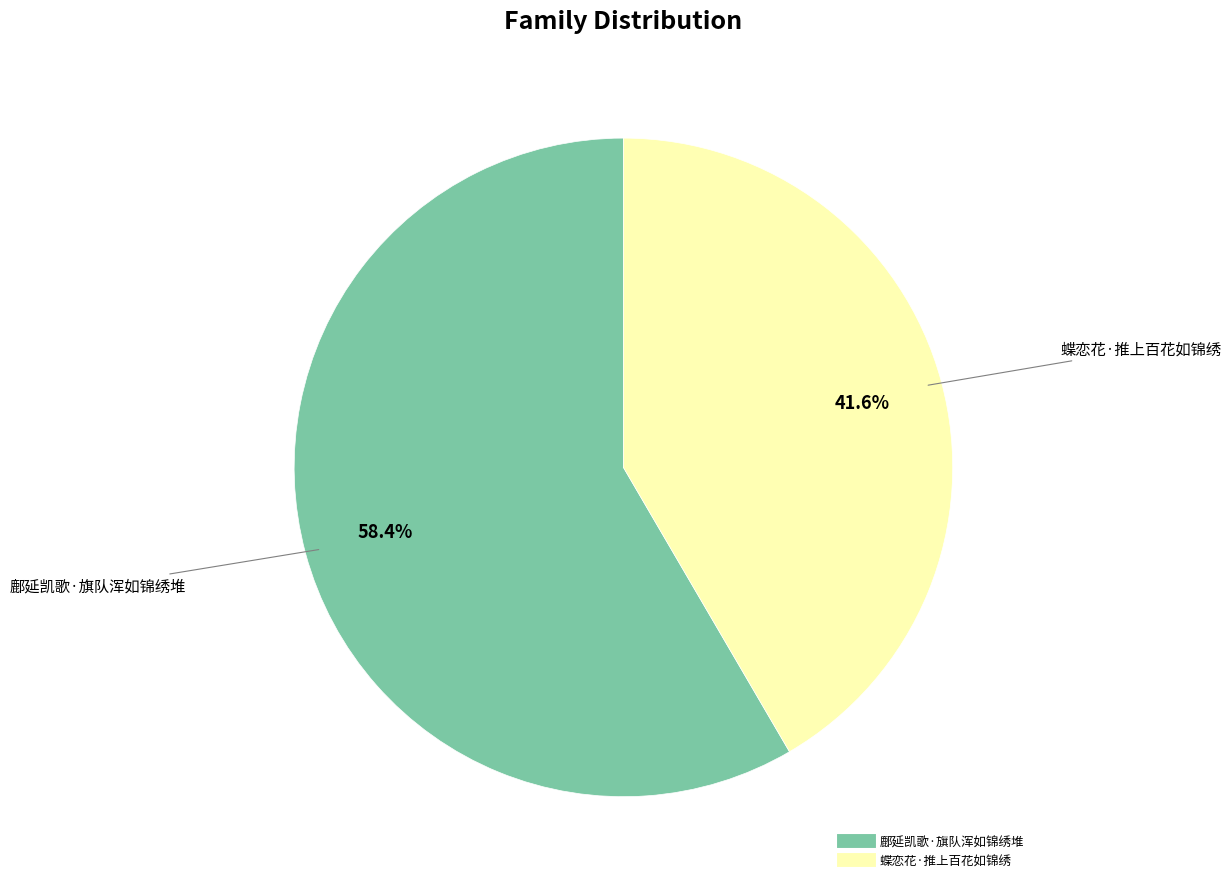

How many segments does this pie chart have?

2